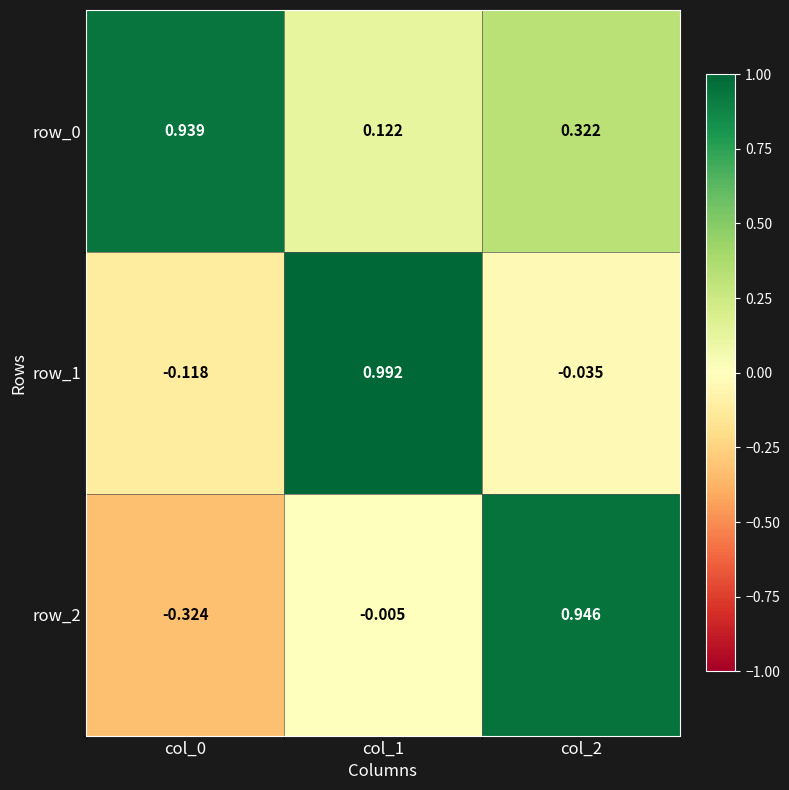

Is the value of row_2 at col_2 greater than the value of row_1 at col_1?

No